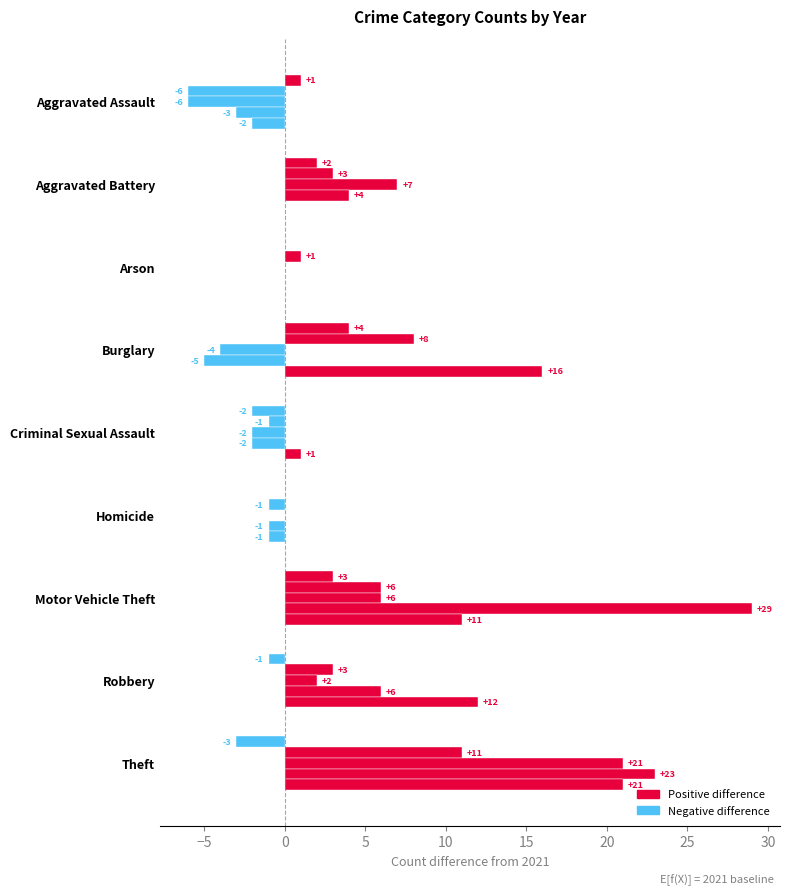

How many categories are shown in the chart?

9